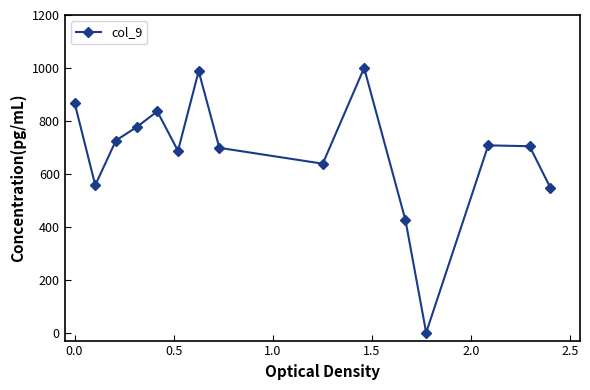

True or false: there are more than 0 points higher than both neighbors.

True